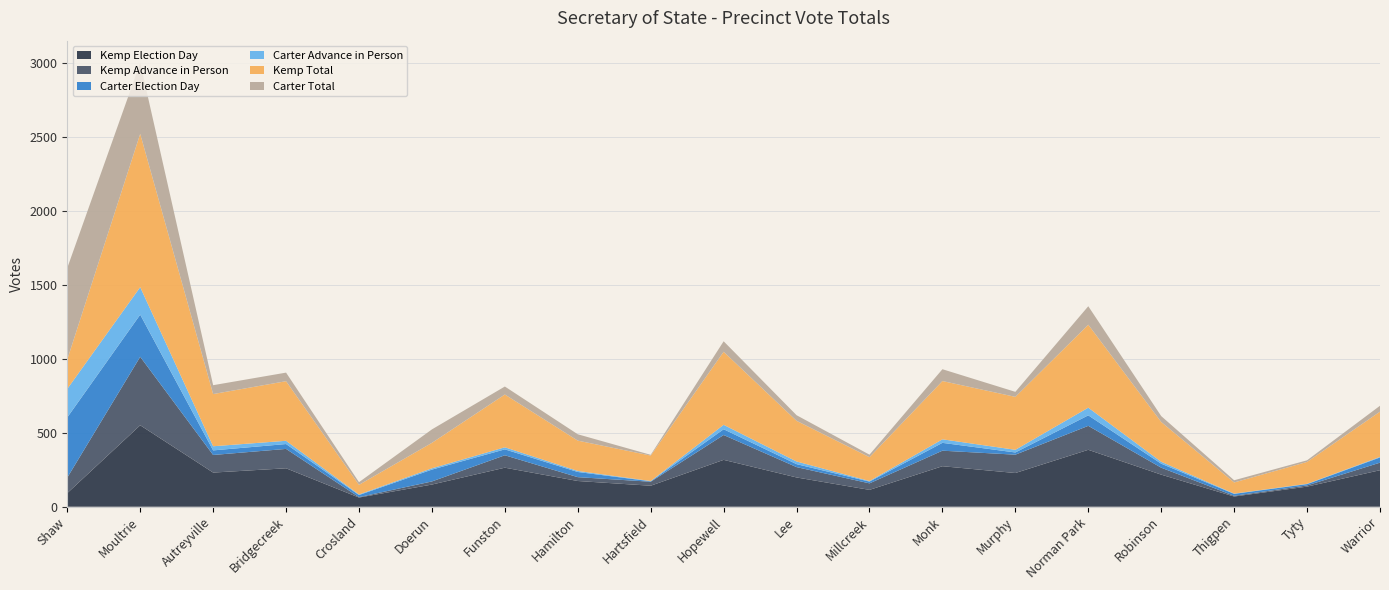

Reading left to right, what are all the values shown in this chart?

Kemp Election Day: 92	551	231	260	62	150	264	174	142	317	198	114	274	228	385	217	69	136	247
Kemp Advance in Person: 105	463	119	131	3	21	84	26	27	168	70	44	105	124	162	47	5	8	51
Carter Election Day: 407	285	31	33	14	80	40	35	3	39	20	12	53	15	71	27	13	9	35
Carter Advance in Person: 193	186	28	22	4	9	14	7	2	30	18	4	24	18	52	13	2	2	4
Kemp Total: 199	1037	353	403	65	172	357	205	172	494	275	161	394	358	561	269	75	148	306
Carter Total: 619	480	60	58	18	91	54	43	5	71	38	17	80	34	125	40	15	11	40